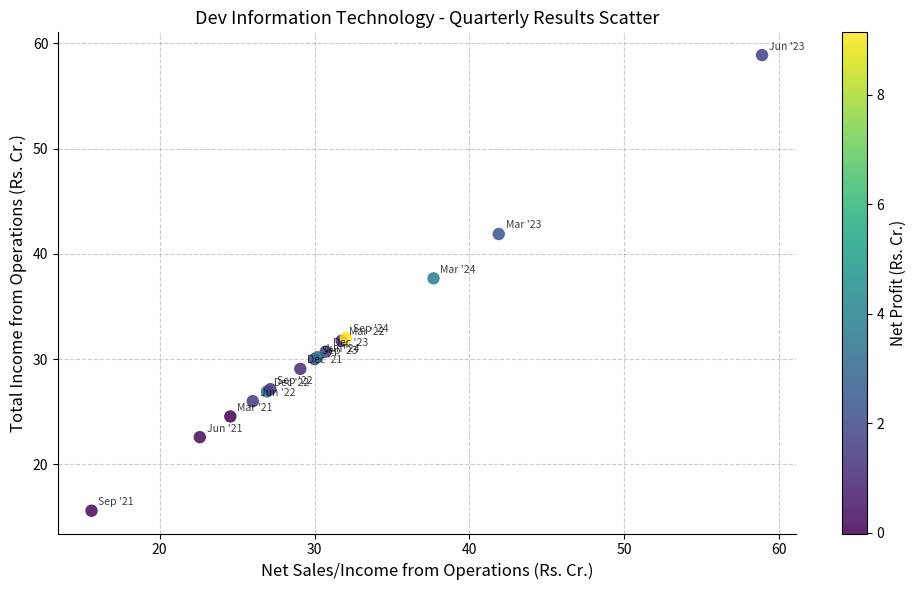

What Y value in the scatter plot is closest to 37?

37.7